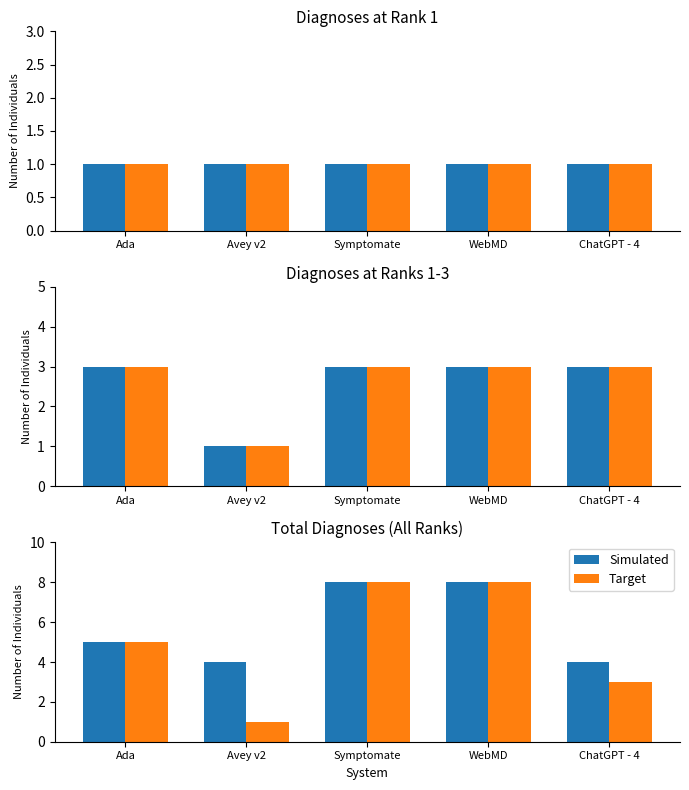

Count the Target values in the range 3 to 8.

4